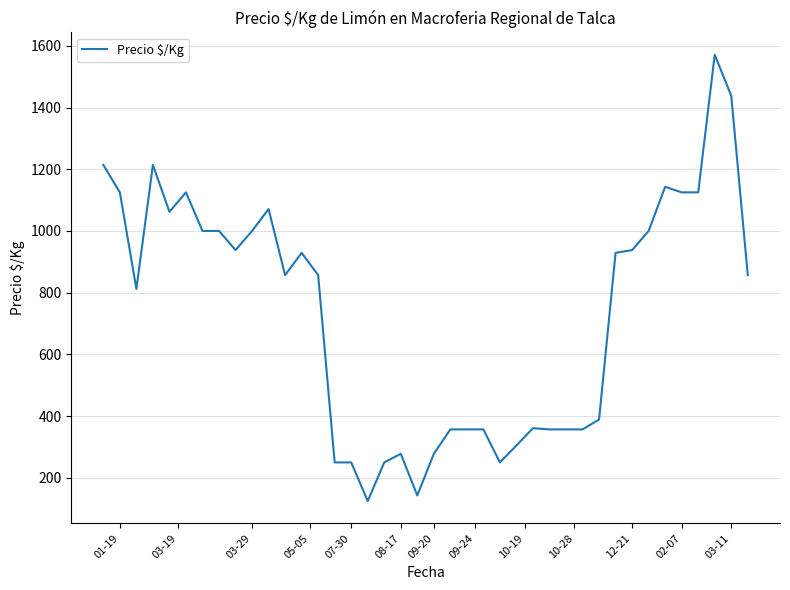

How many series are shown in this chart?

1